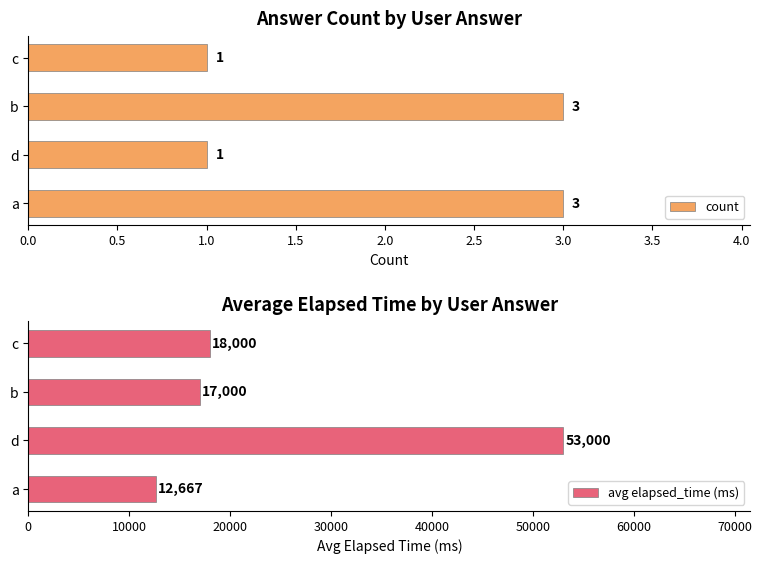

Rank the series by their maximum value, from lowest to highest.

count, avg elapsed_time (ms)